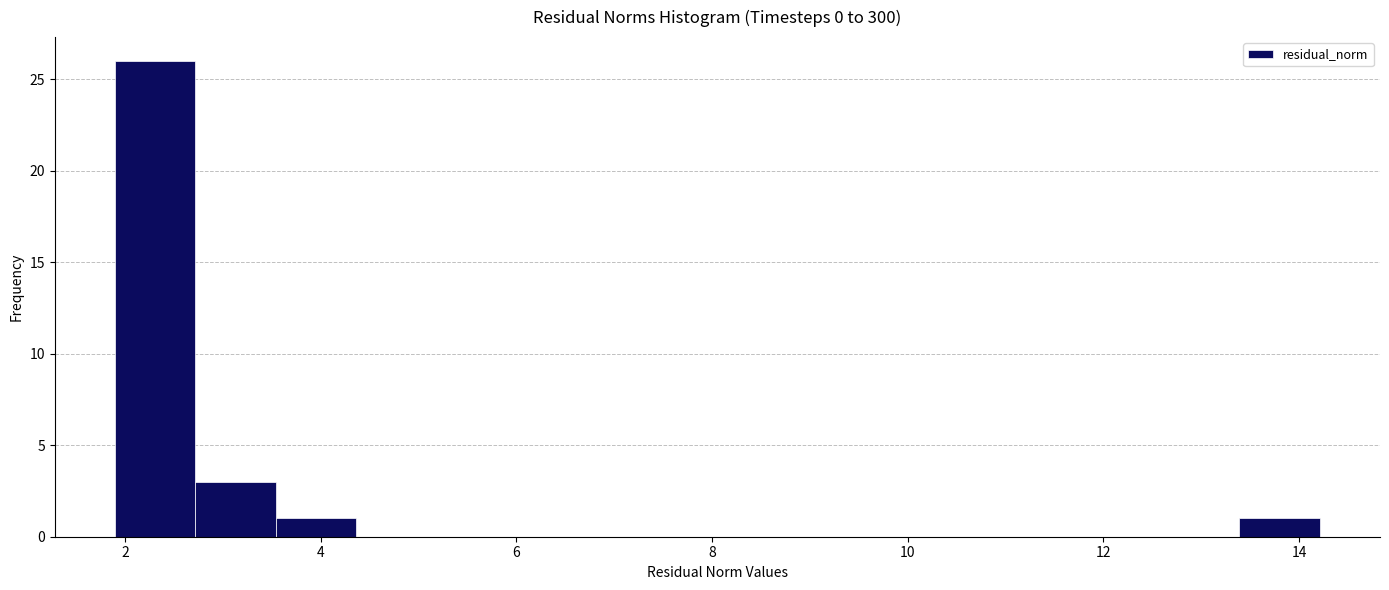

Reading left to right, transcribe this chart: for each bar, give the range it covers on the x-axis and its height. Neither the bar edges nor the heights are printed on the chart, so give them approximately, as read against the axes.

1.8 to 2.8: 26
2.8 to 3.6: 3
3.6 to 4.4: 1
4.4 to 5.2: 0
5.2 to 6.0: 0
6.0 to 6.8: 0
6.8 to 7.6: 0
7.6 to 8.4: 0
8.4 to 9.2: 0
9.2 to 10.2: 0
10.2 to 11.0: 0
11.0 to 11.8: 0
11.8 to 12.6: 0
12.6 to 13.4: 0
13.4 to 14.2: 1